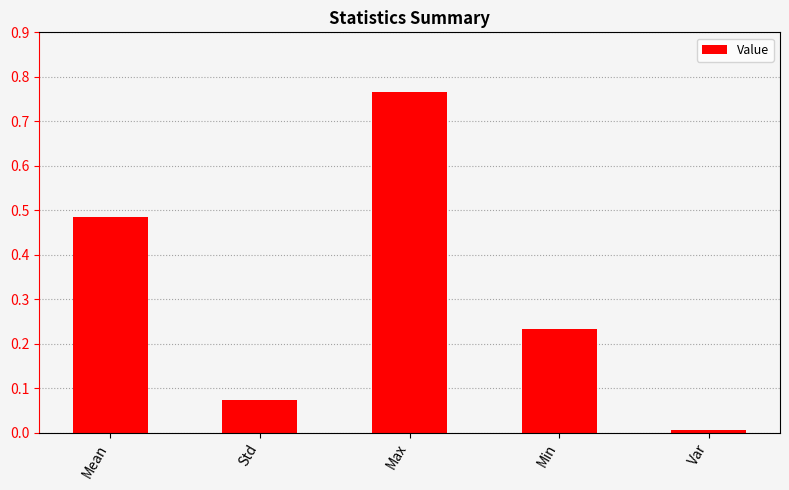

What is the difference between the maximum and second lowest values?

0.7